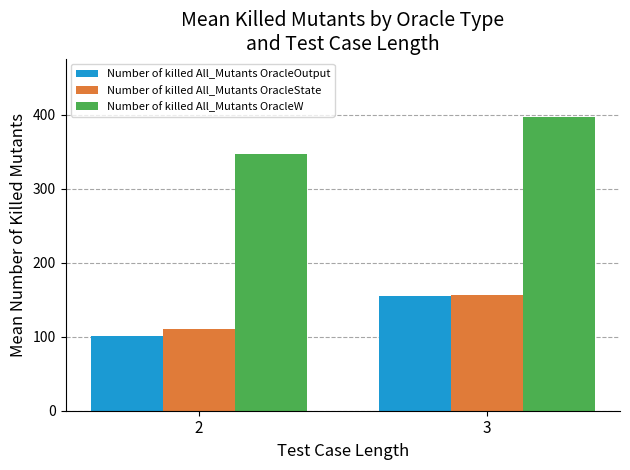

What is the average value of the Number of killed All_Mutants OracleW series?

371.6